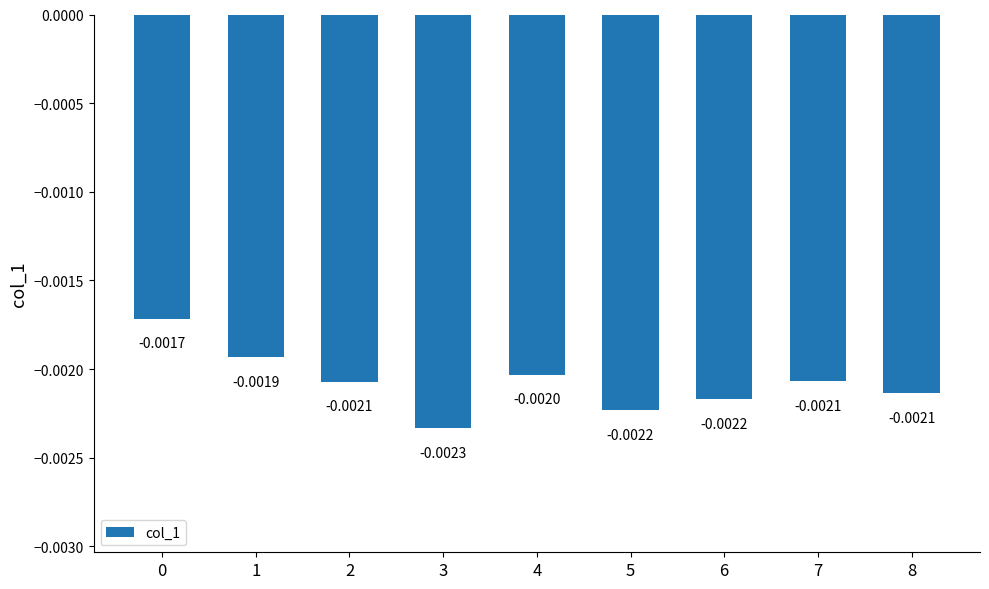

List the labels in order of value, smallest first.

3, 5, 6, 8, 2, 7, 4, 1, 0